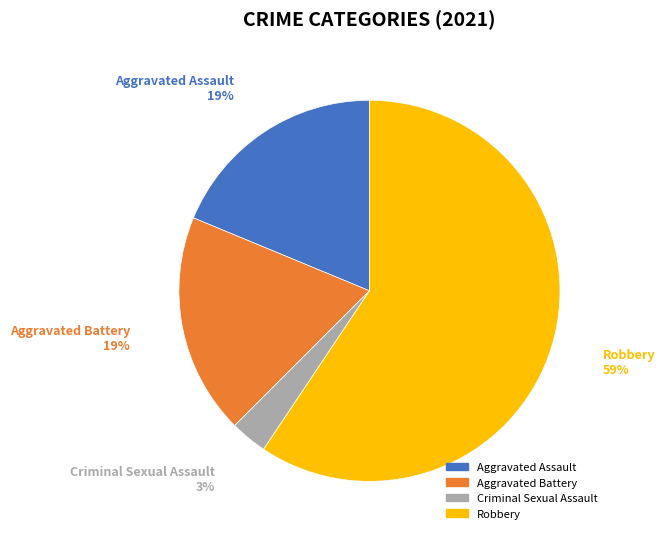

Which slice is the smallest?

Criminal Sexual Assault